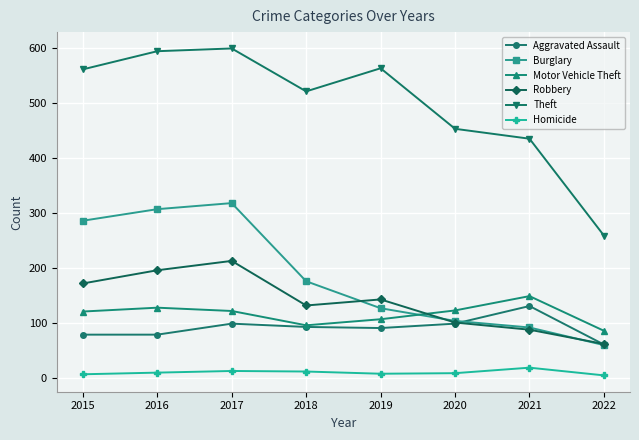

Which series has the largest range (max minus min)?

Theft